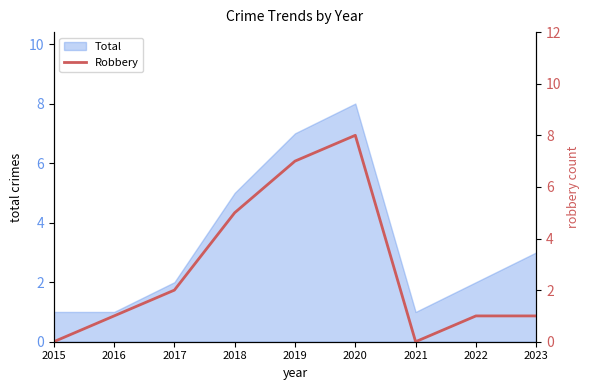

The Total series shows 7 at 2018. True or false?

False